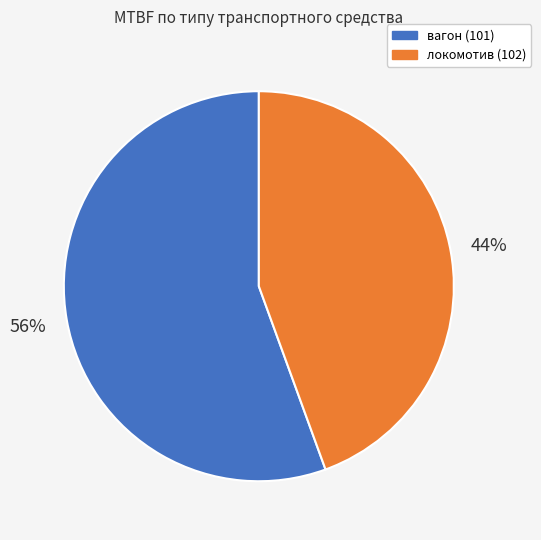

Is it true that вагон (101) is 56% of the pie?

True